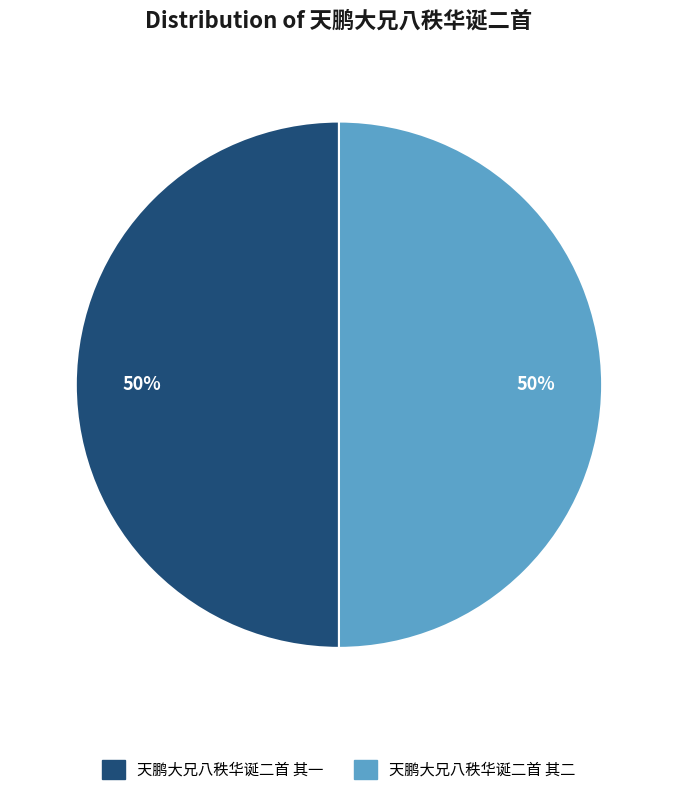

How many slices are in this pie chart?

2